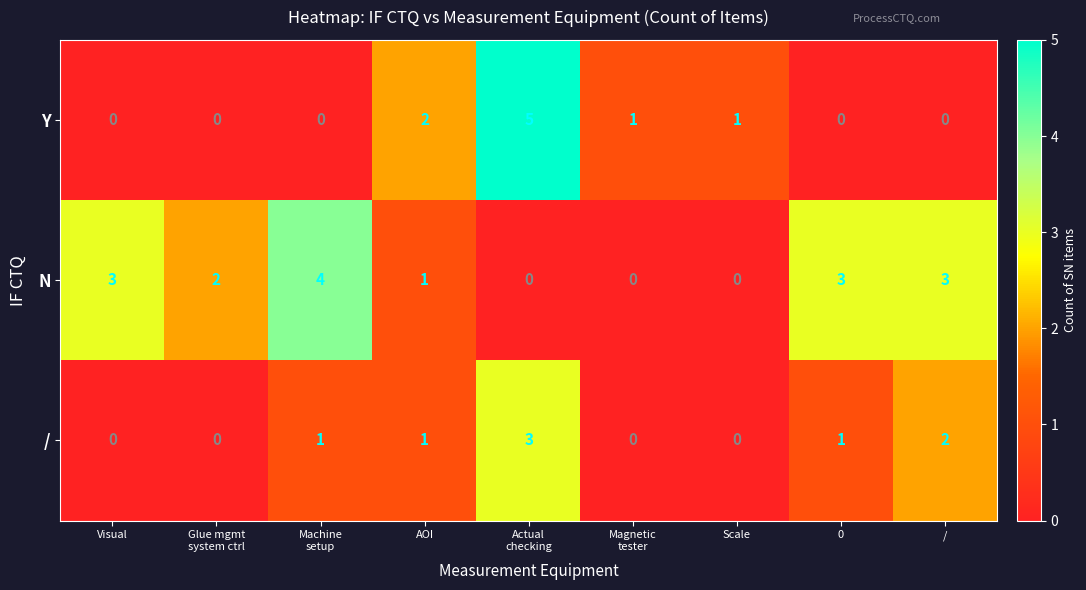

What is the difference between the maximum and minimum values in the N series?

4